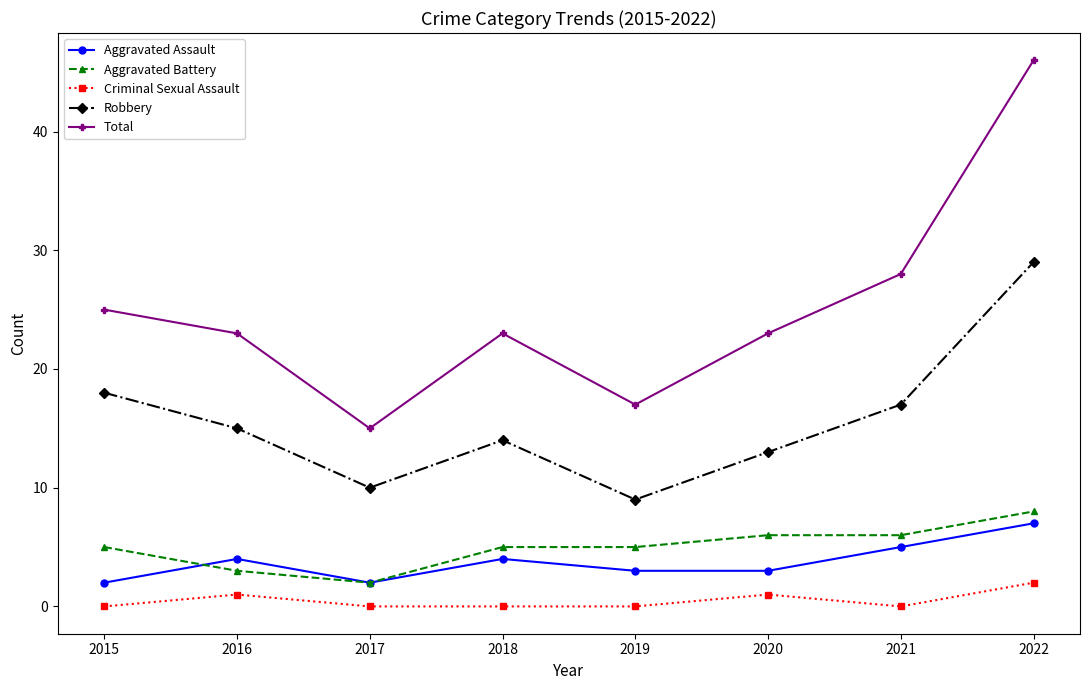

Reading left to right, what are all the values shown in this chart?

Aggravated Assault: 2	4	2	4	3	3	5	7
Aggravated Battery: 5	3	2	5	5	6	6	8
Criminal Sexual Assault: 0	1	0	0	0	1	0	2
Robbery: 18	15	10	14	9	13	17	29
Total: 25	23	15	23	17	23	28	46